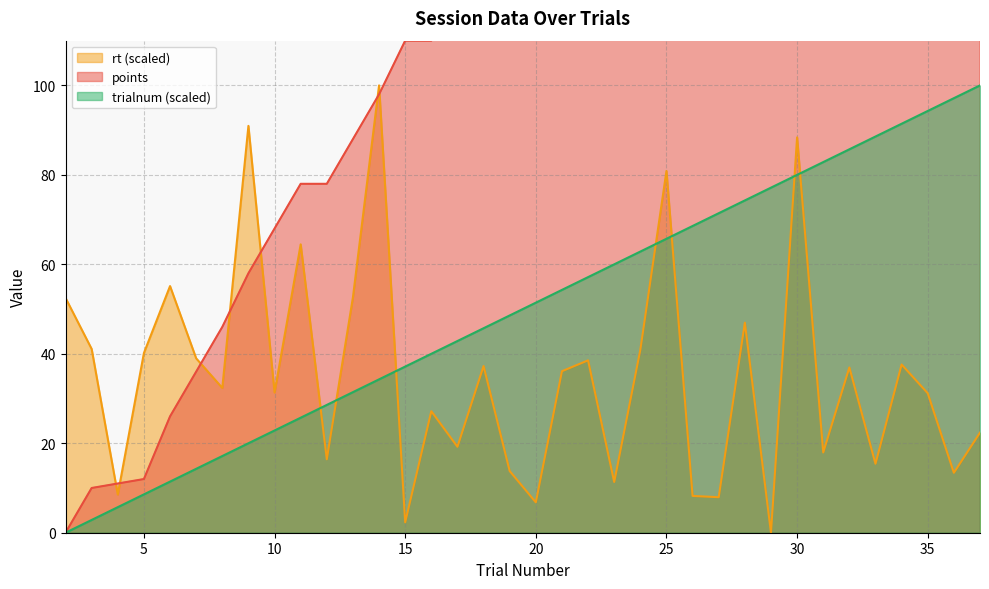

True or false: trialnum and points intersect in this chart.

False